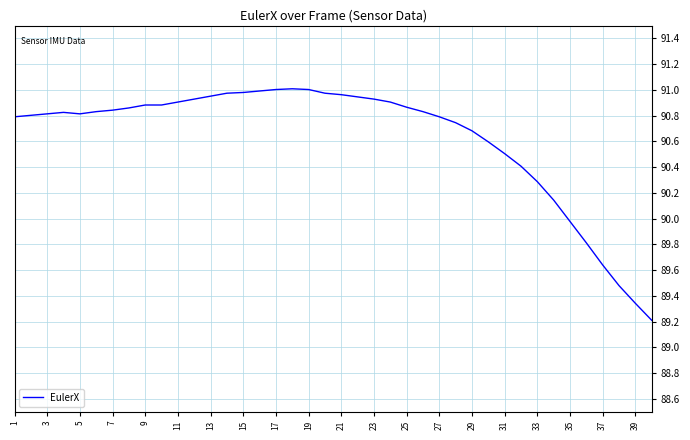

Does the chart have visible grid lines?

Yes